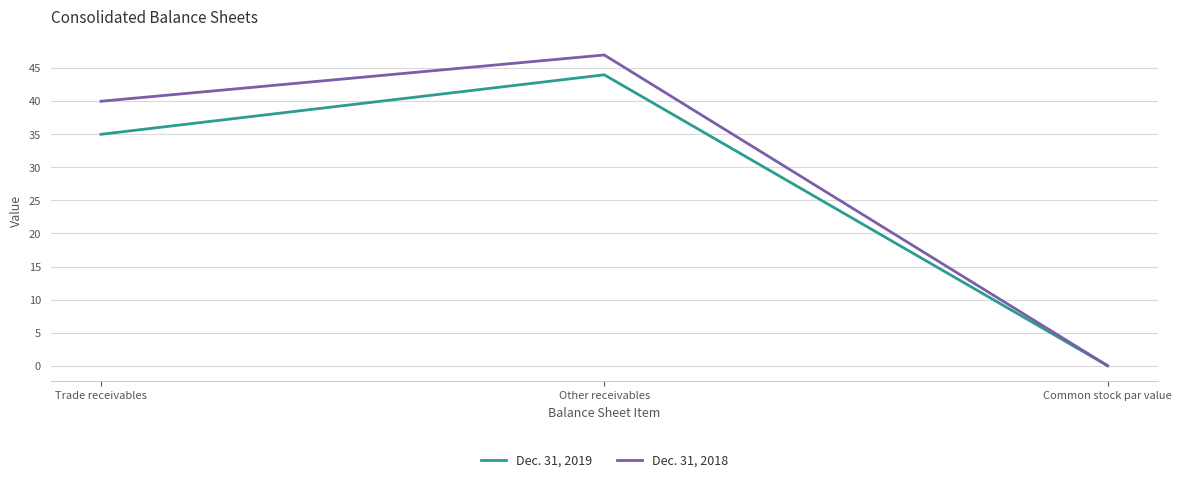

What is the approximate value of Dec. 31, 2018 at Other receivables, to the nearest 5?

45